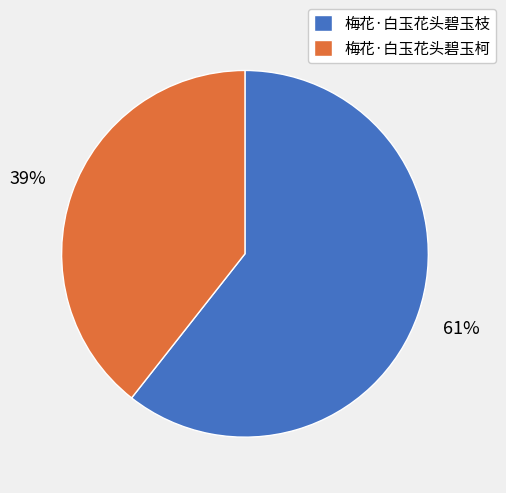

Which has a higher value, 梅花·白玉花头碧玉枝 or 梅花·白玉花头碧玉柯?

梅花·白玉花头碧玉枝